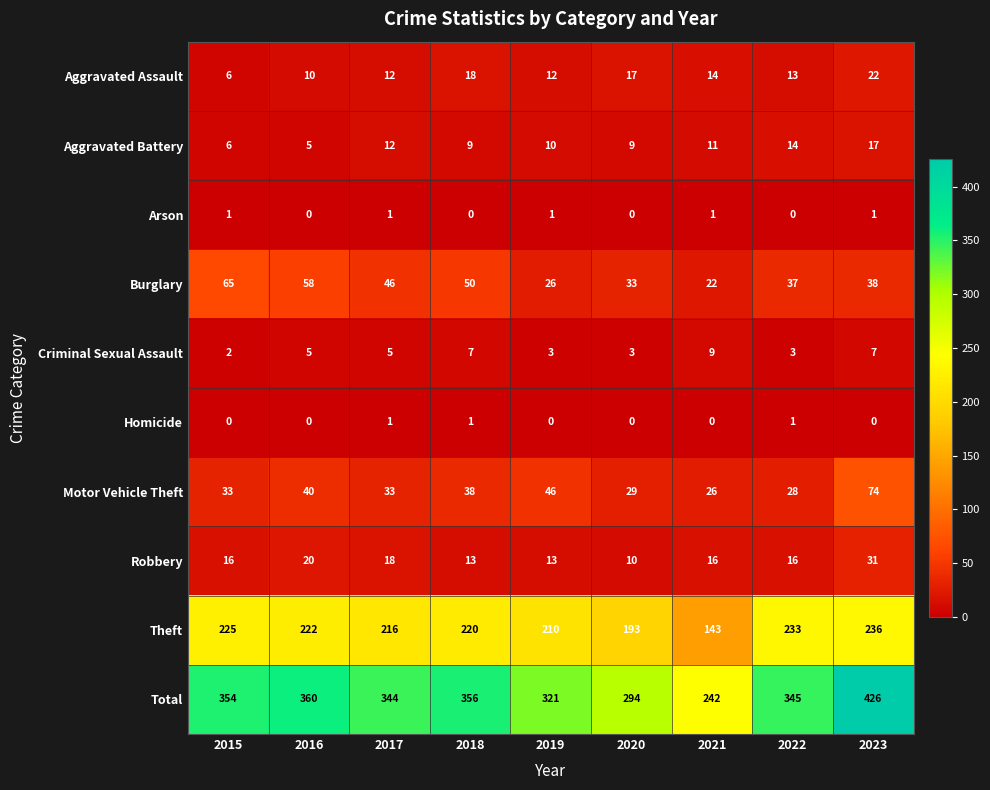

What is the greatest value displayed?

426